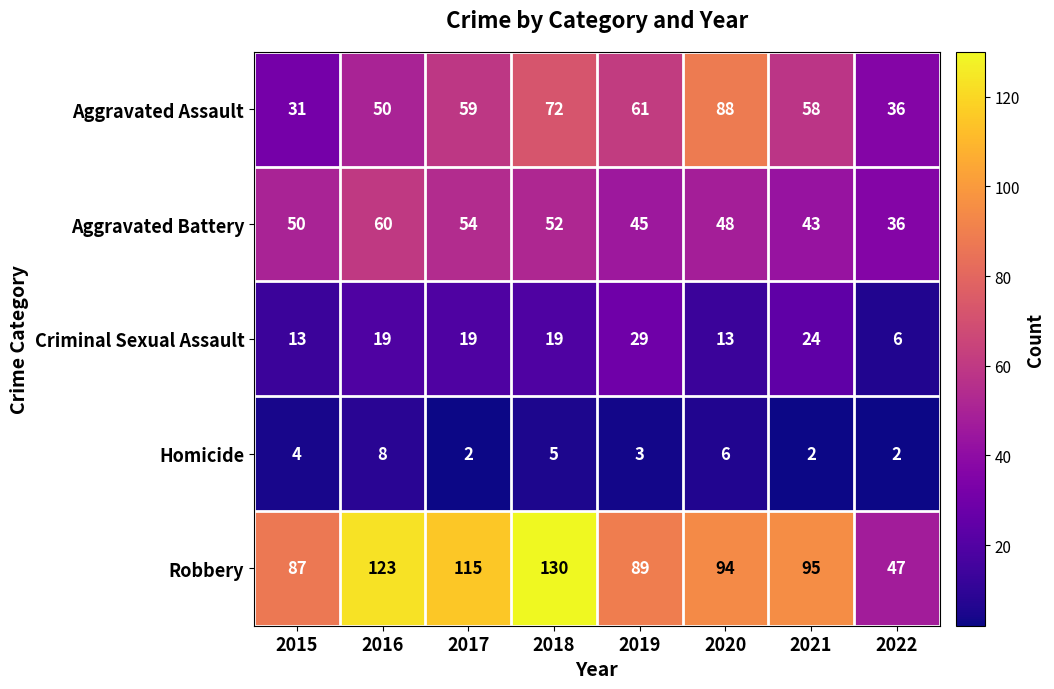

True or false: Aggravated Battery has a value of 28 at 2017.

False